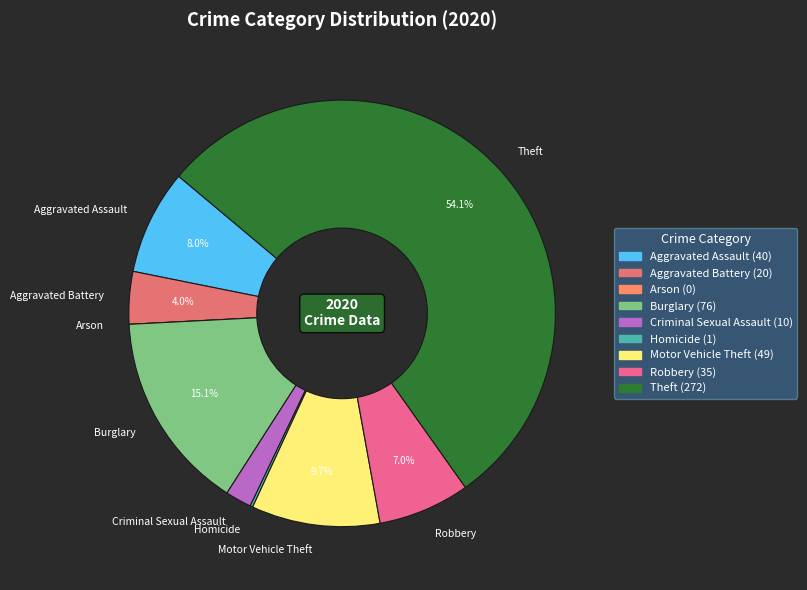

Between Robbery and Aggravated Assault, which is larger?

Aggravated Assault